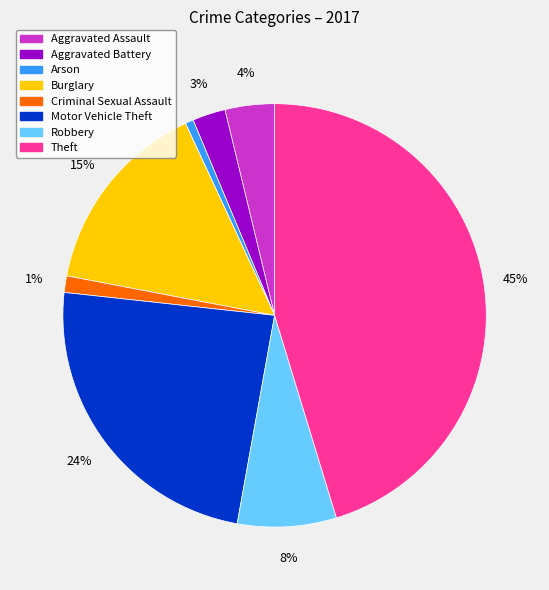

Count the number of slices in the pie.

8